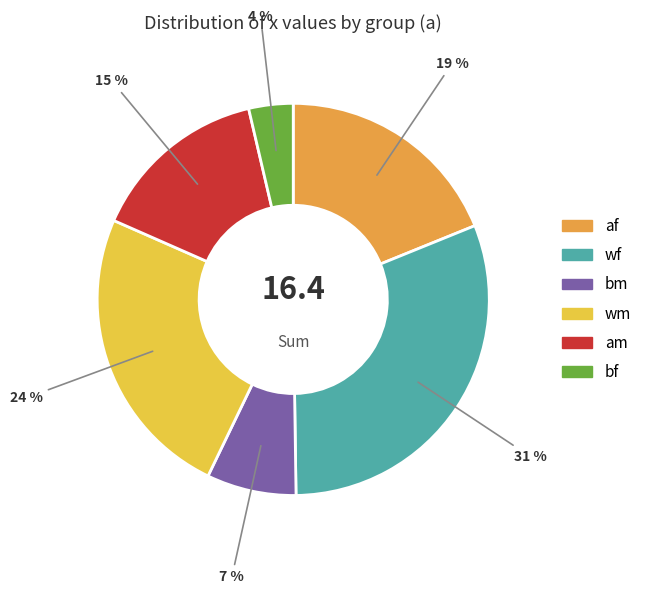

To the nearest percent, what portion does am represent?

15%